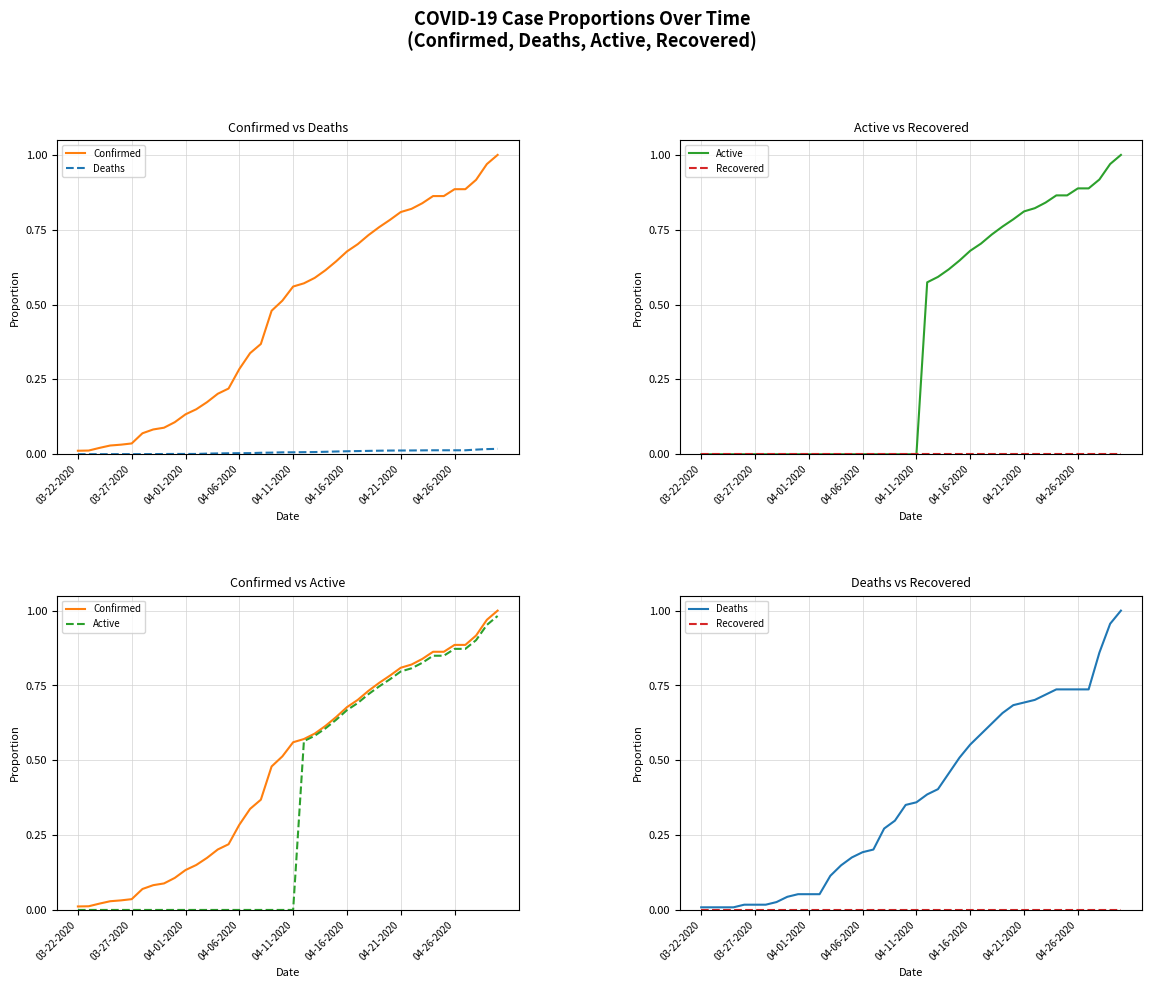

True or false: Recovered has more than 2 interior local peaks.

False